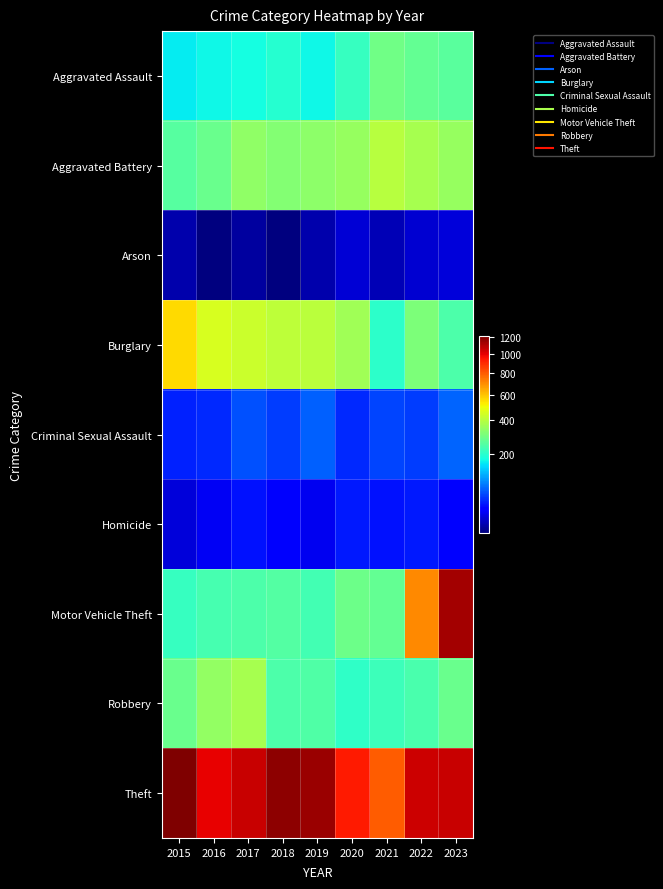

What is the difference between the highest and lowest values at 2015?

1204